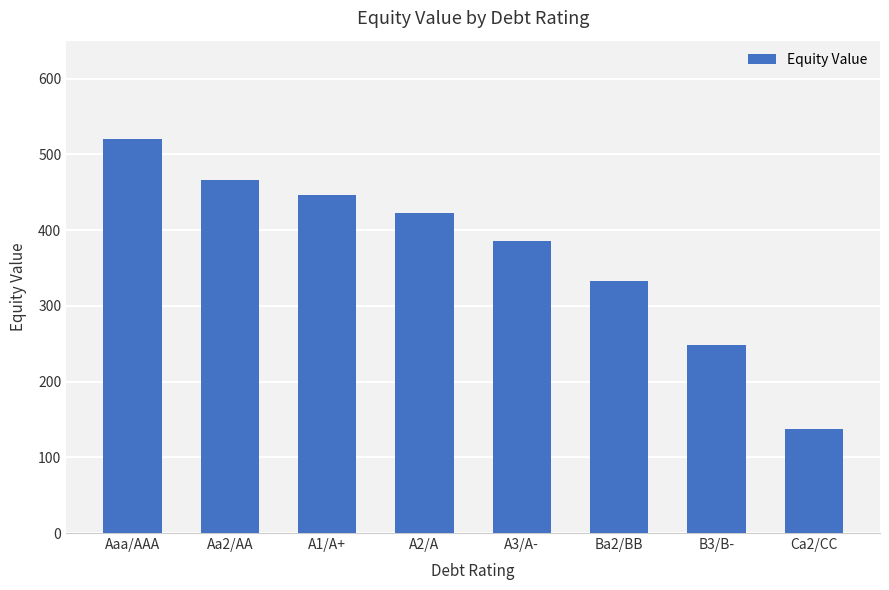

True or false: the data shows 163.3 at A2/A.

False